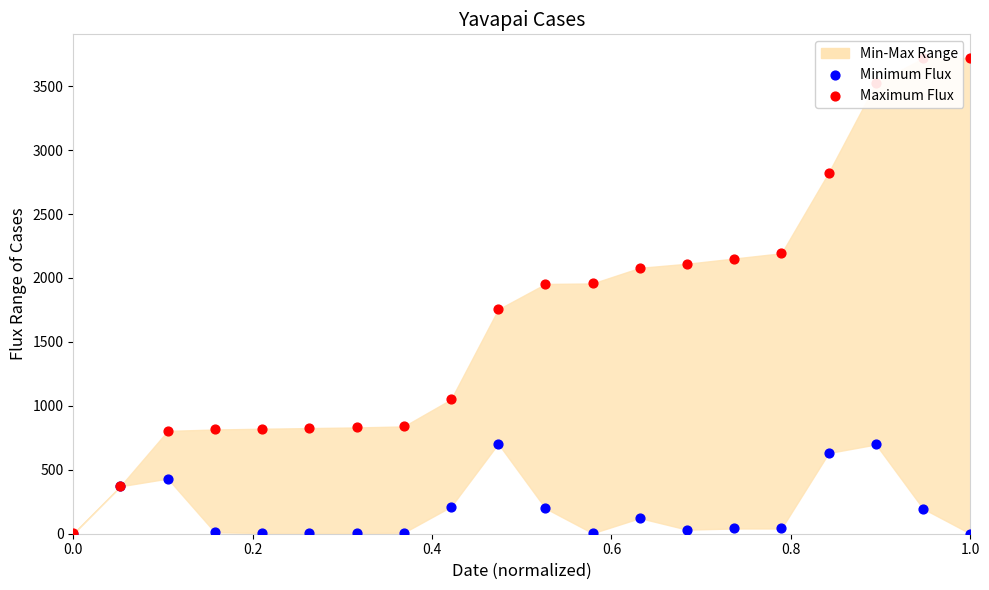

Which series contains the lowest Y value?

Minimum Flux